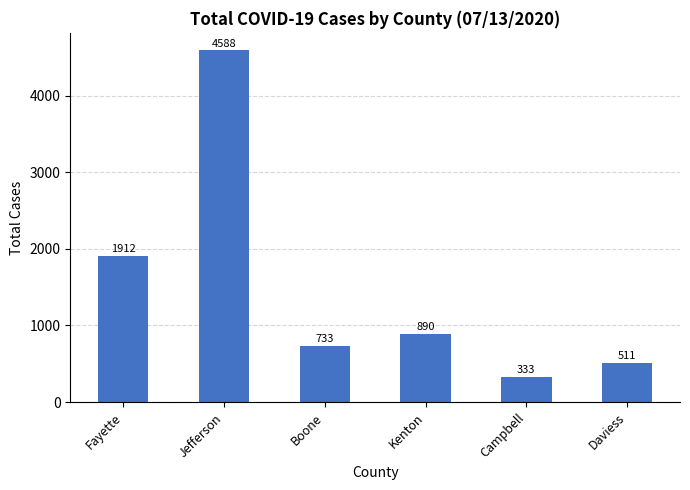

Are the bars horizontal?

No